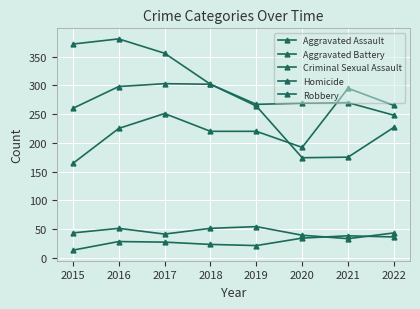

Is this an area chart (filled region under the line)?

No